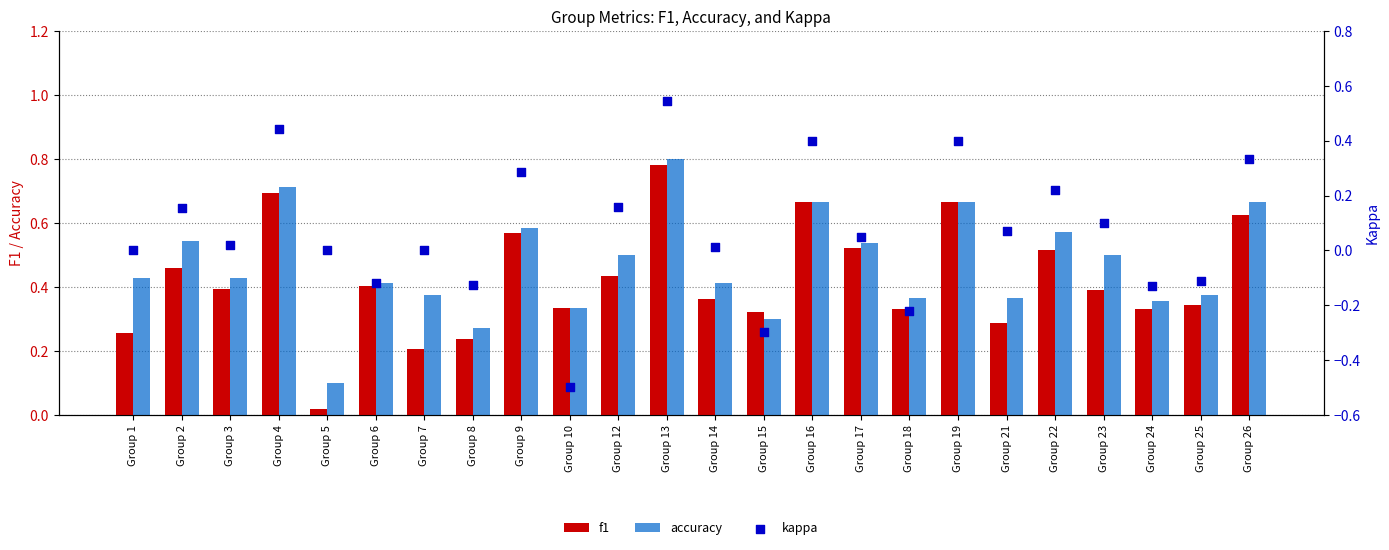

At how many categories does at least one series exceed 0?

24